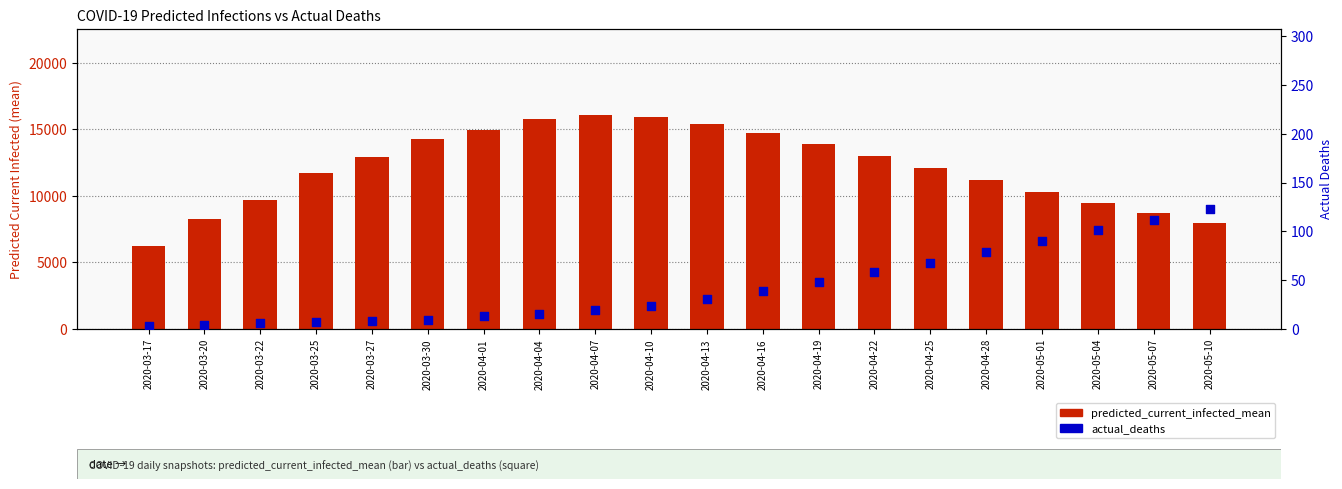

Which series has the widest spread of Y values?

predicted_current_infected_mean